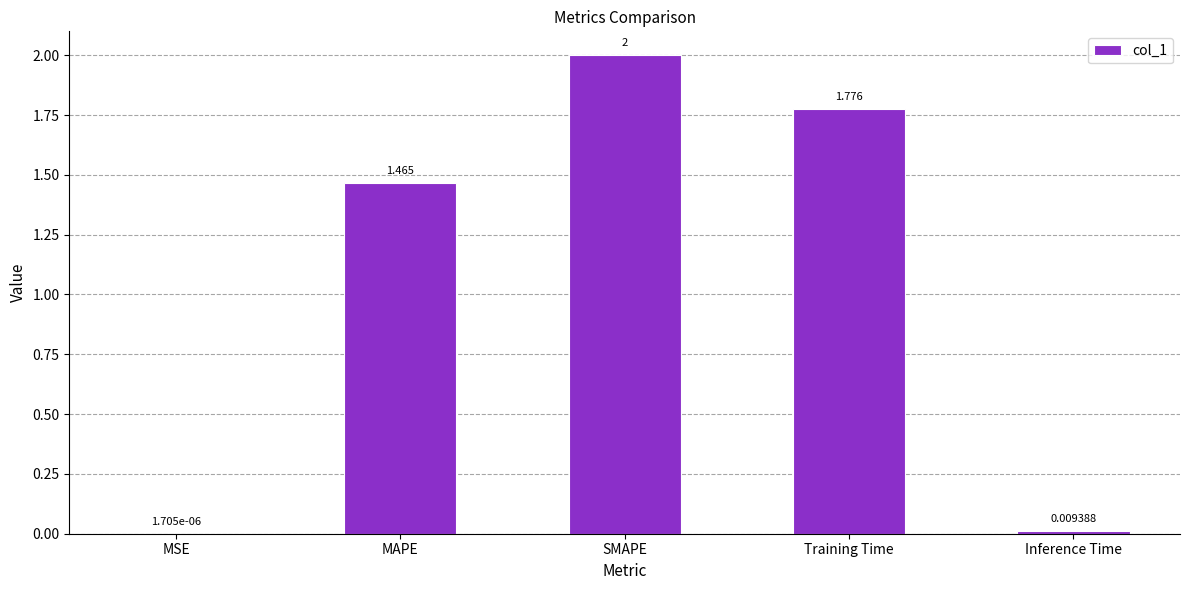

Which category has the highest value across all series?

SMAPE